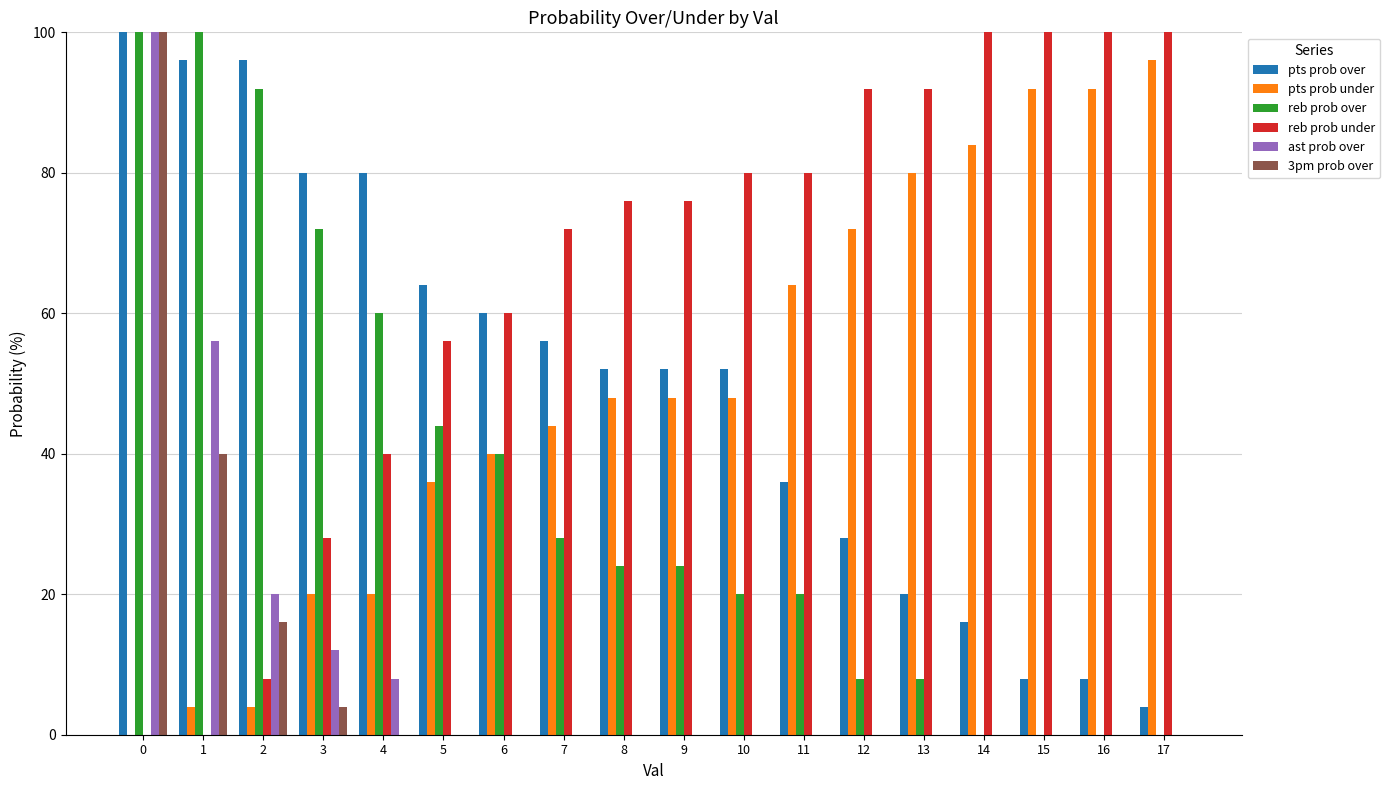

What are all the series names shown in the legend?

pts prob over, pts prob under, reb prob over, reb prob under, ast prob over, 3pm prob over